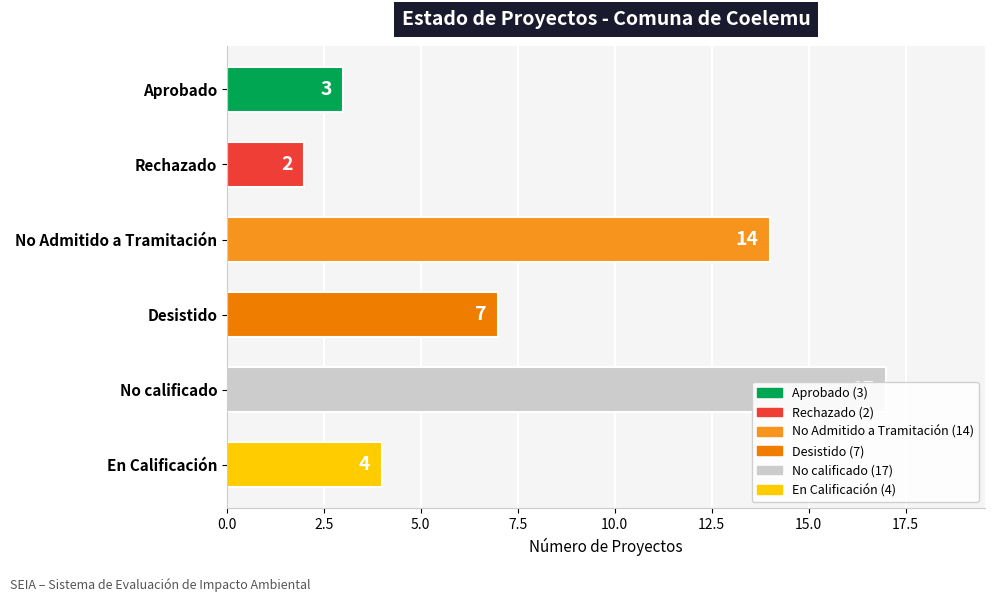

Reading right to left, extract all data points from this chart.

4	17	7	14	2	3